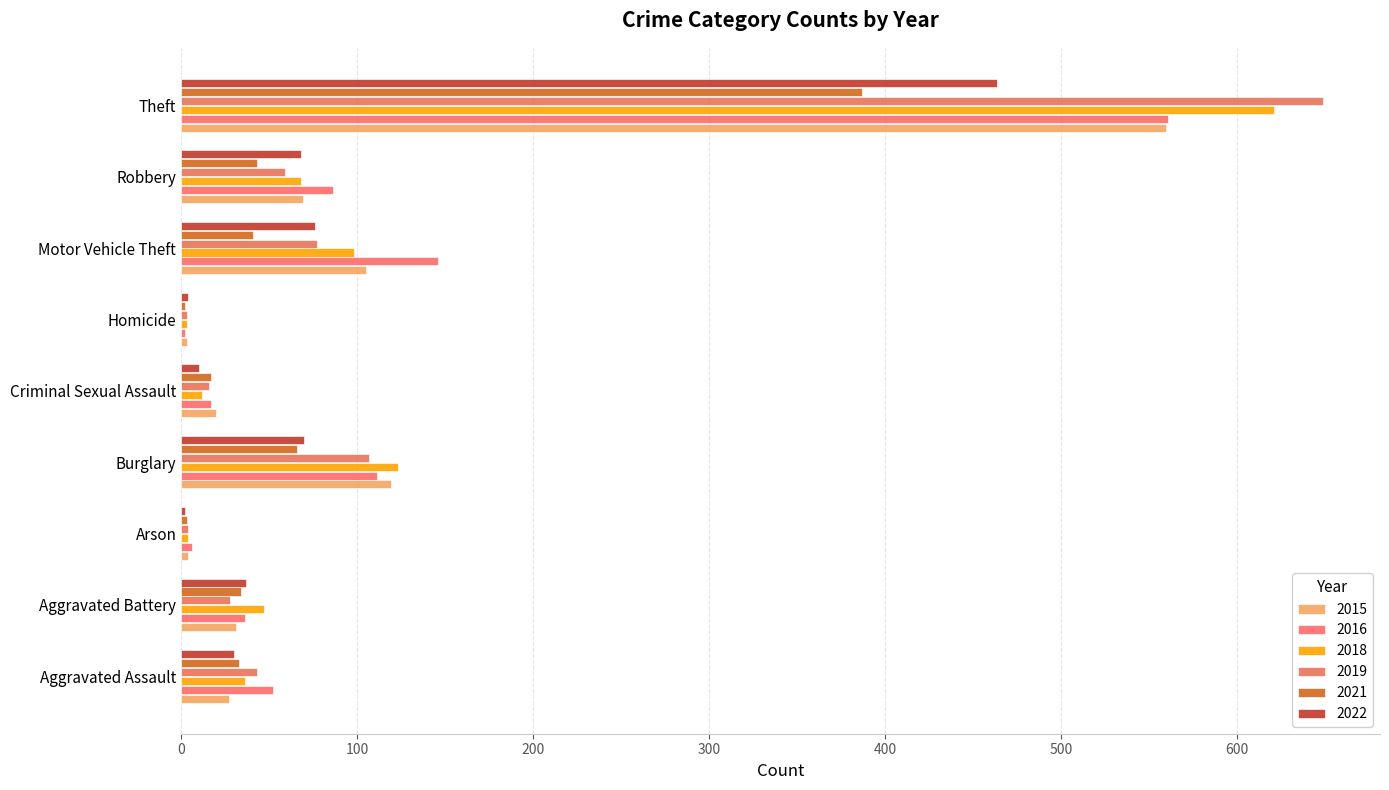

At which label does 2021 first exceed 34?

Burglary